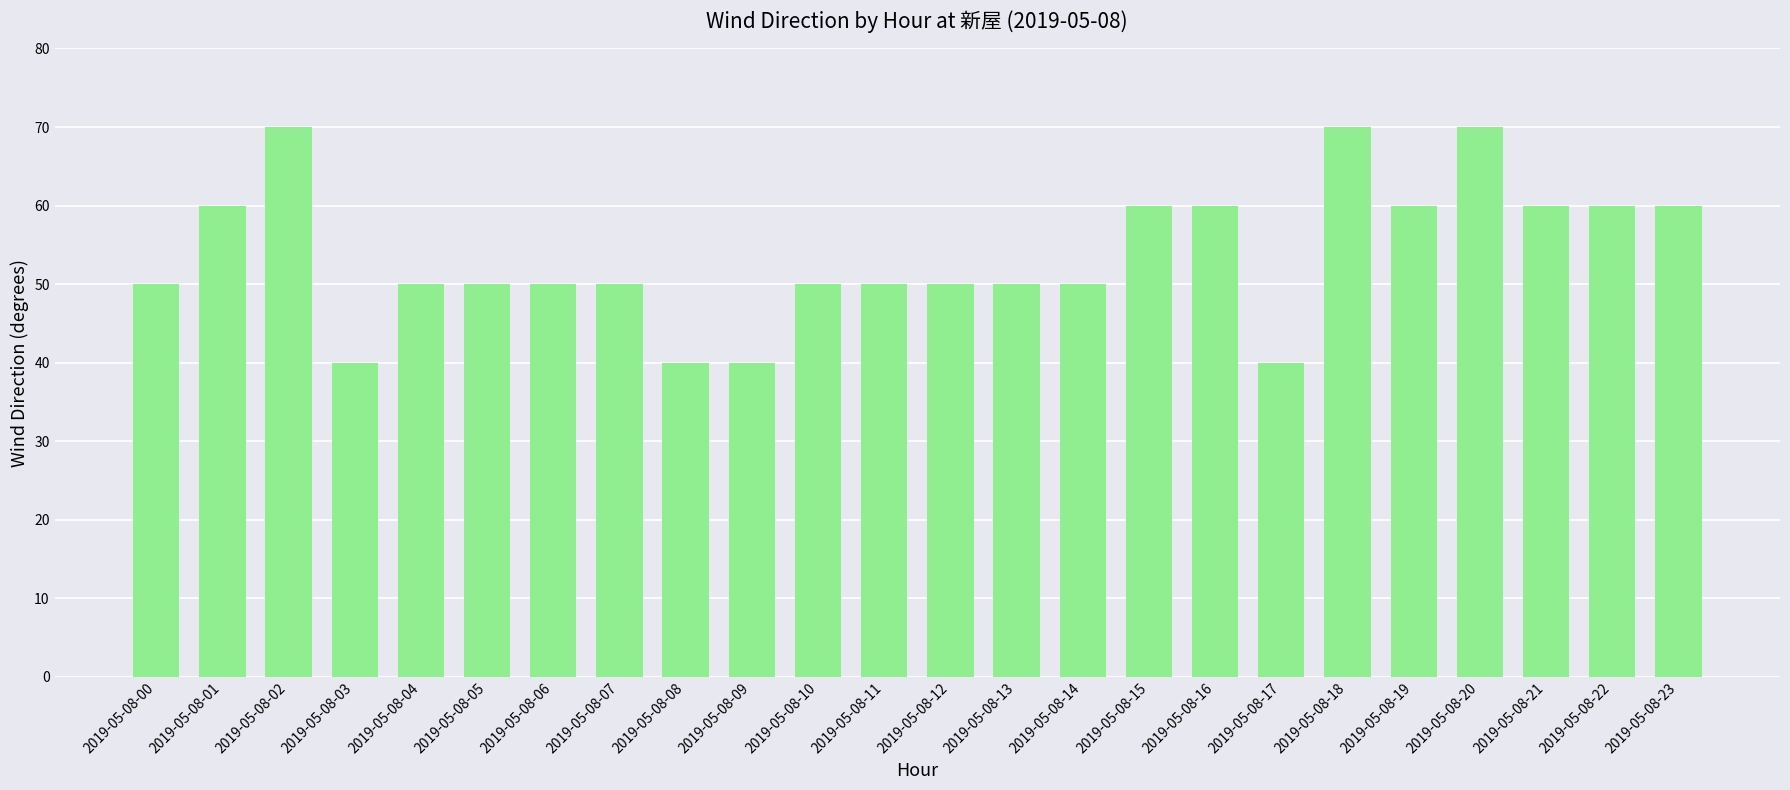

What is the smallest value displayed?

40